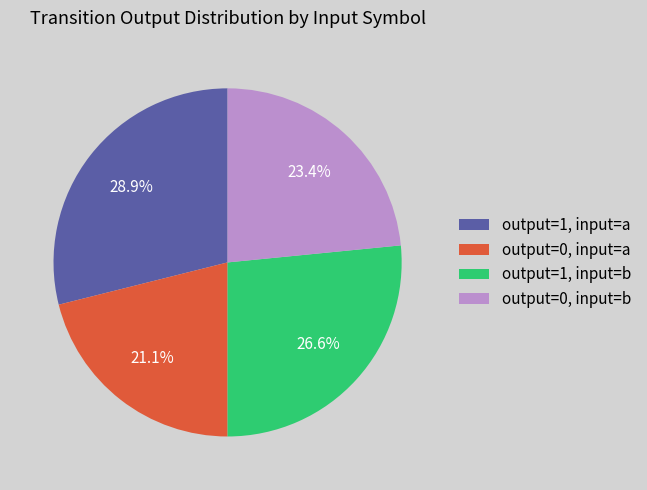

Rank the categories by value from highest to lowest.

output=1, input=a, output=1, input=b, output=0, input=b, output=0, input=a